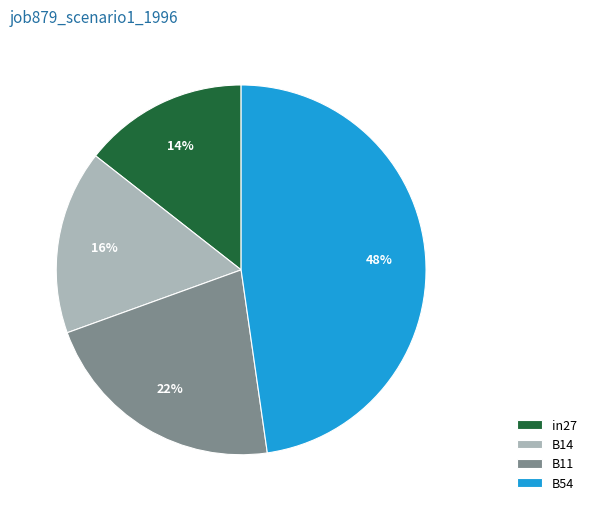

Do in27 and B14 together represent more than half of the pie?

No